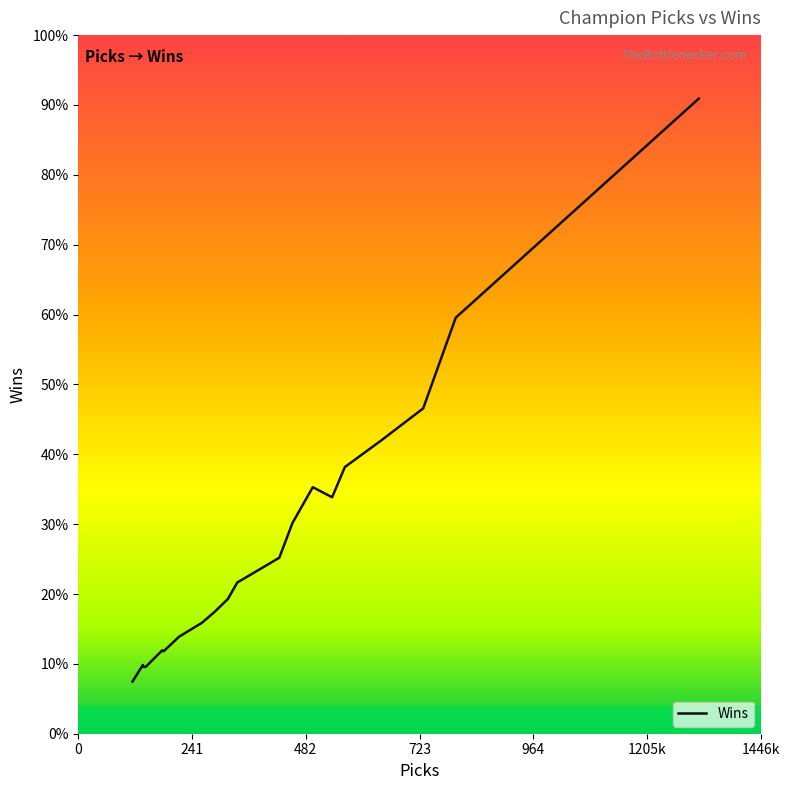

How many values are below 165?

10